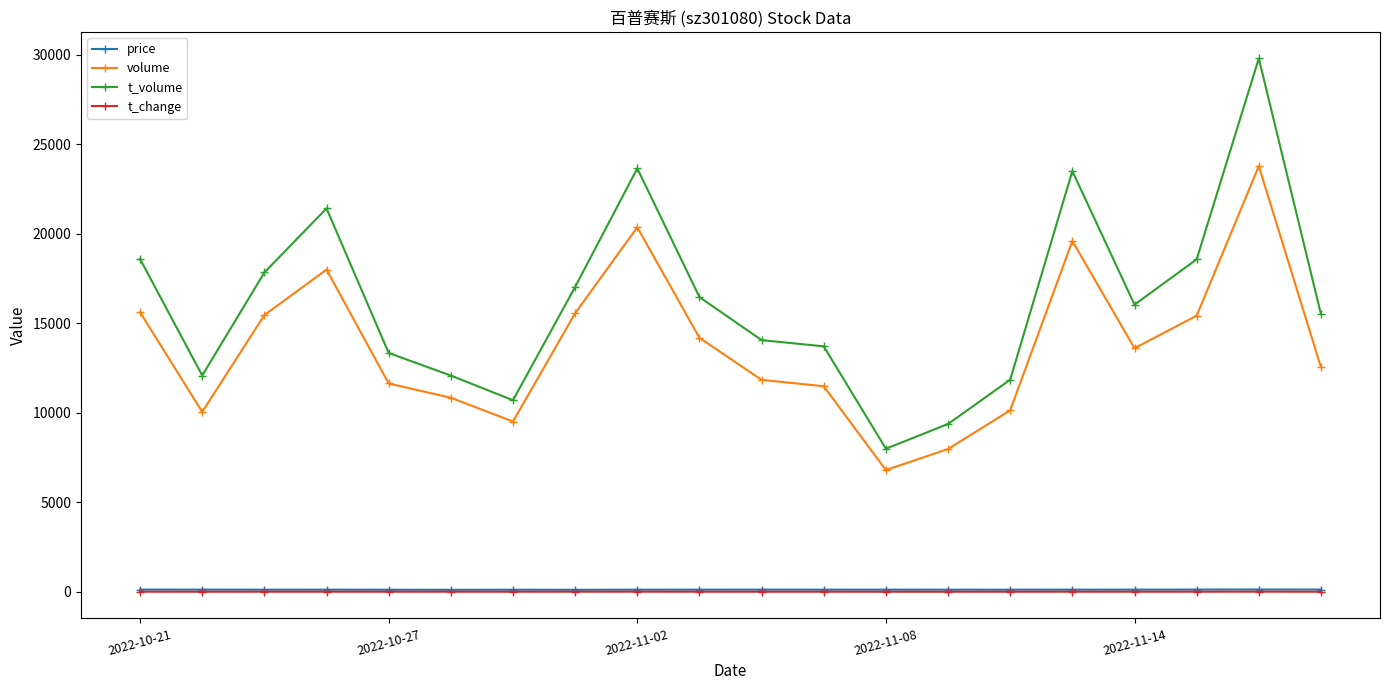

Which series has the widest spread of values?

t_volume